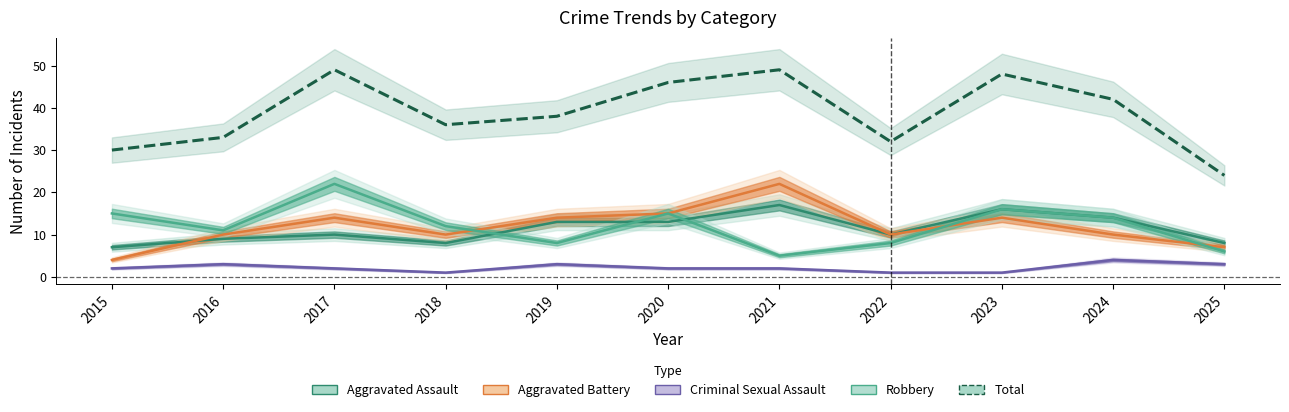

Reading left to right, extract all data points from this chart.

Aggravated Assault: 7	9	10	8	13	13	17	10	16	14	8
Aggravated Battery: 4	10	14	10	14	15	22	10	14	10	7
Criminal Sexual Assault: 2	3	2	1	3	2	2	1	1	4	3
Robbery: 15	11	22	12	8	15	5	8	16	14	6
Total: 30	33	49	36	38	46	49	32	48	42	24